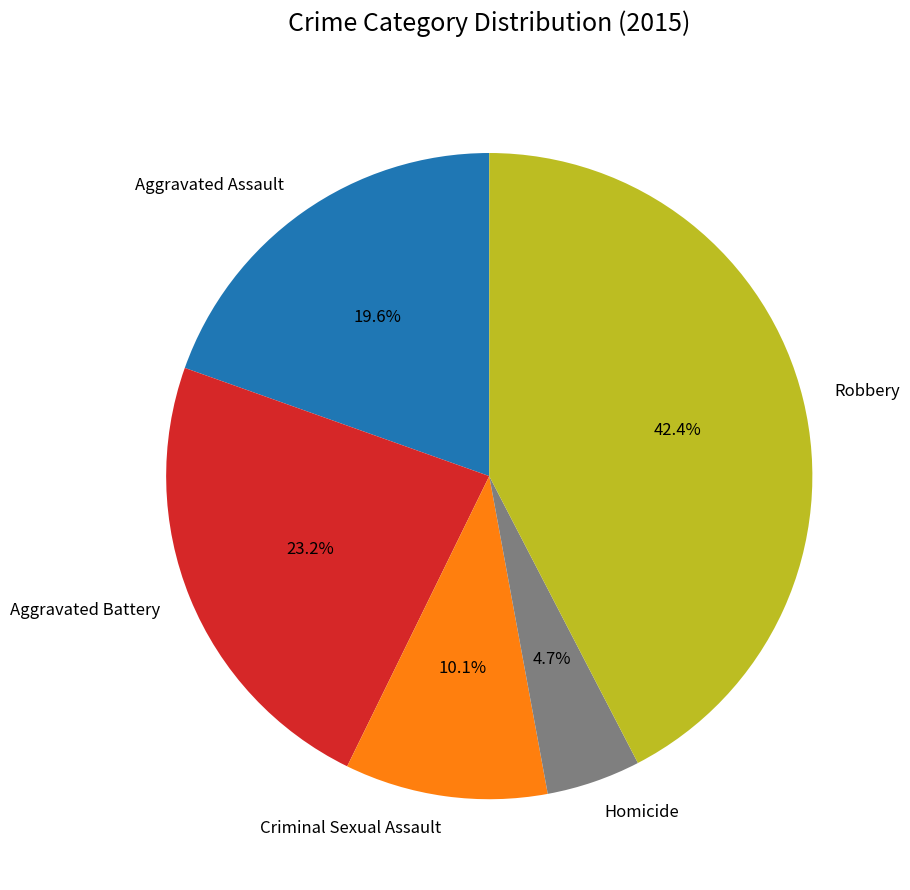

How many segments does this pie chart have?

5